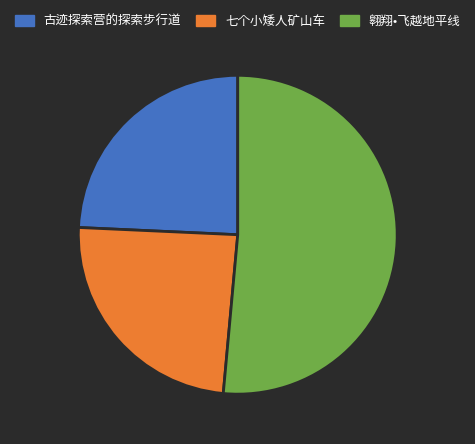

Which category has the biggest portion of the pie?

翱翔•飞越地平线